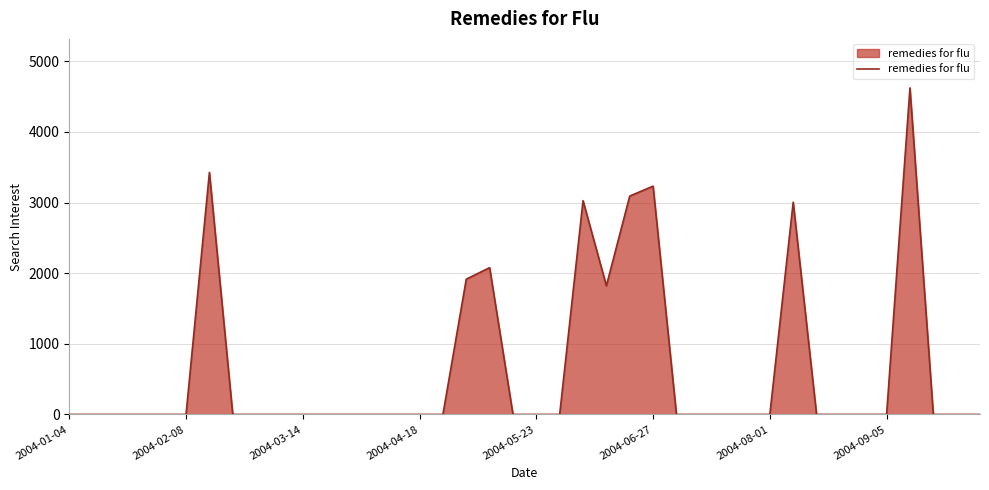

What is the greatest value displayed?

4624.4